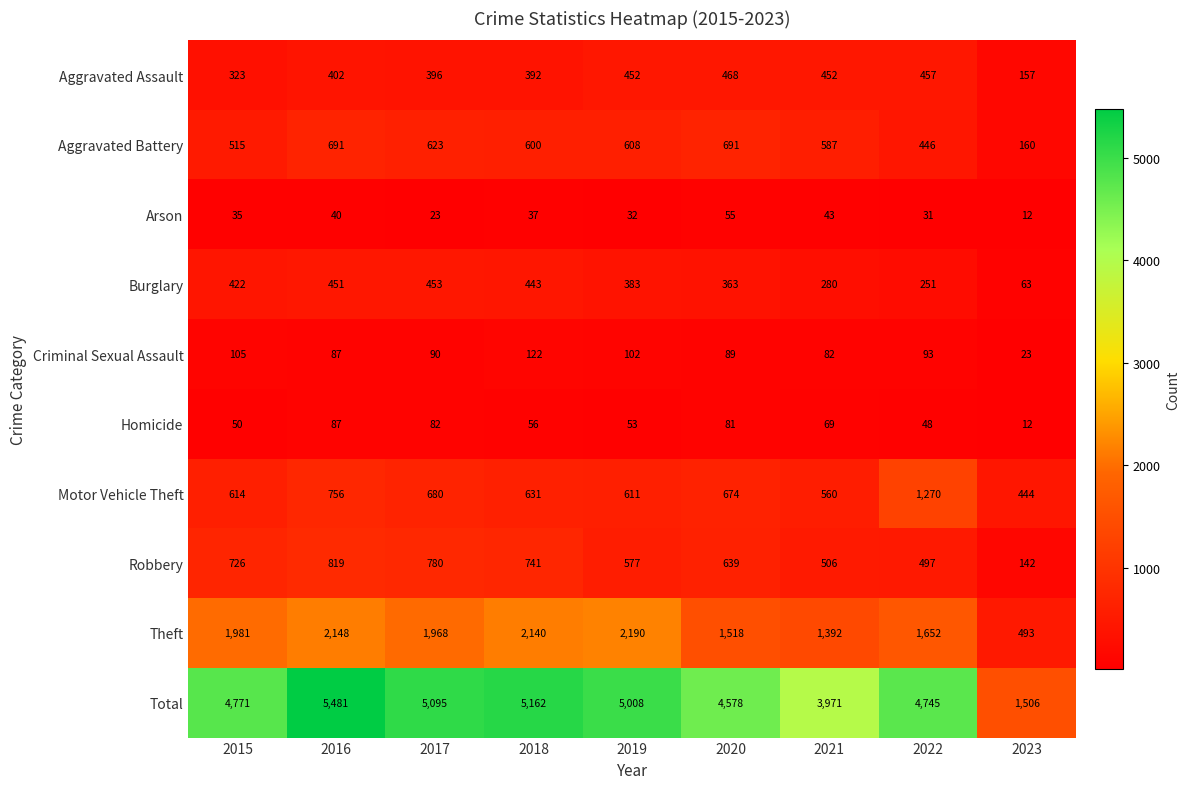

At which category does the chart reach its minimum across all series?

2023